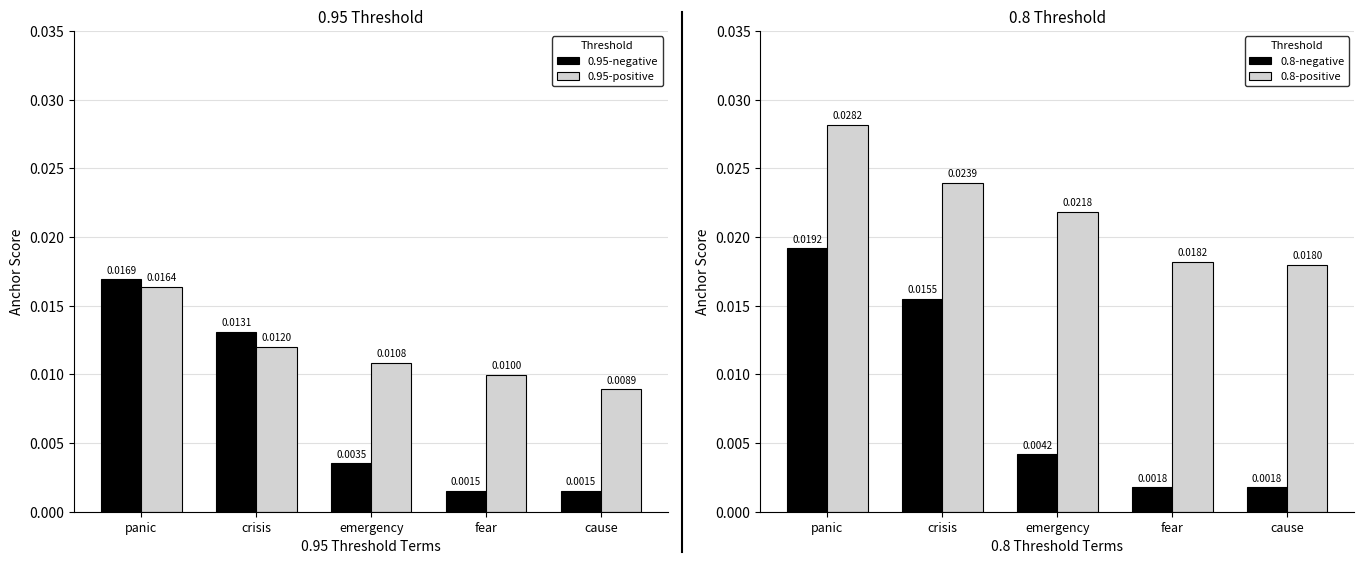

Is it true that 0.95-negative equals 0.0 at emergency?

True